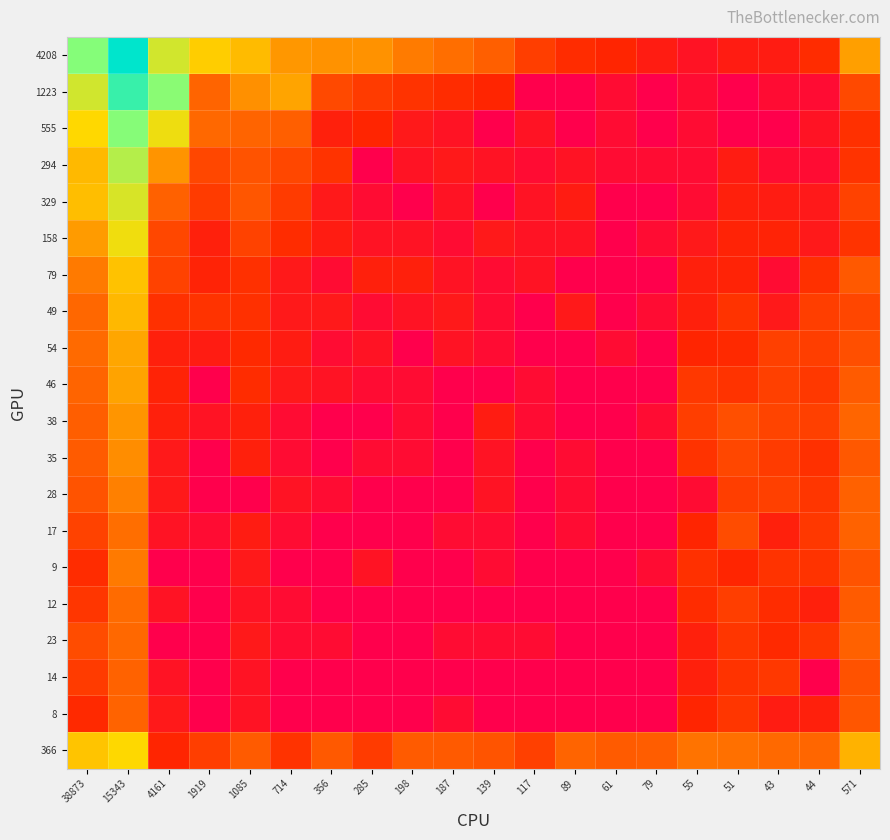

At which category is the sum across all series the highest?

15343